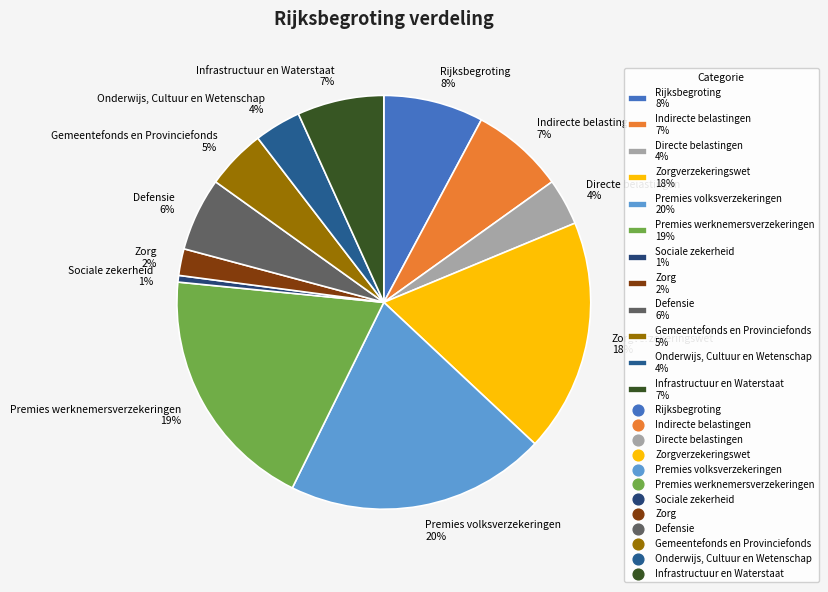

True or false: Sociale zekerheid 1% accounts for 14% of the total.

False